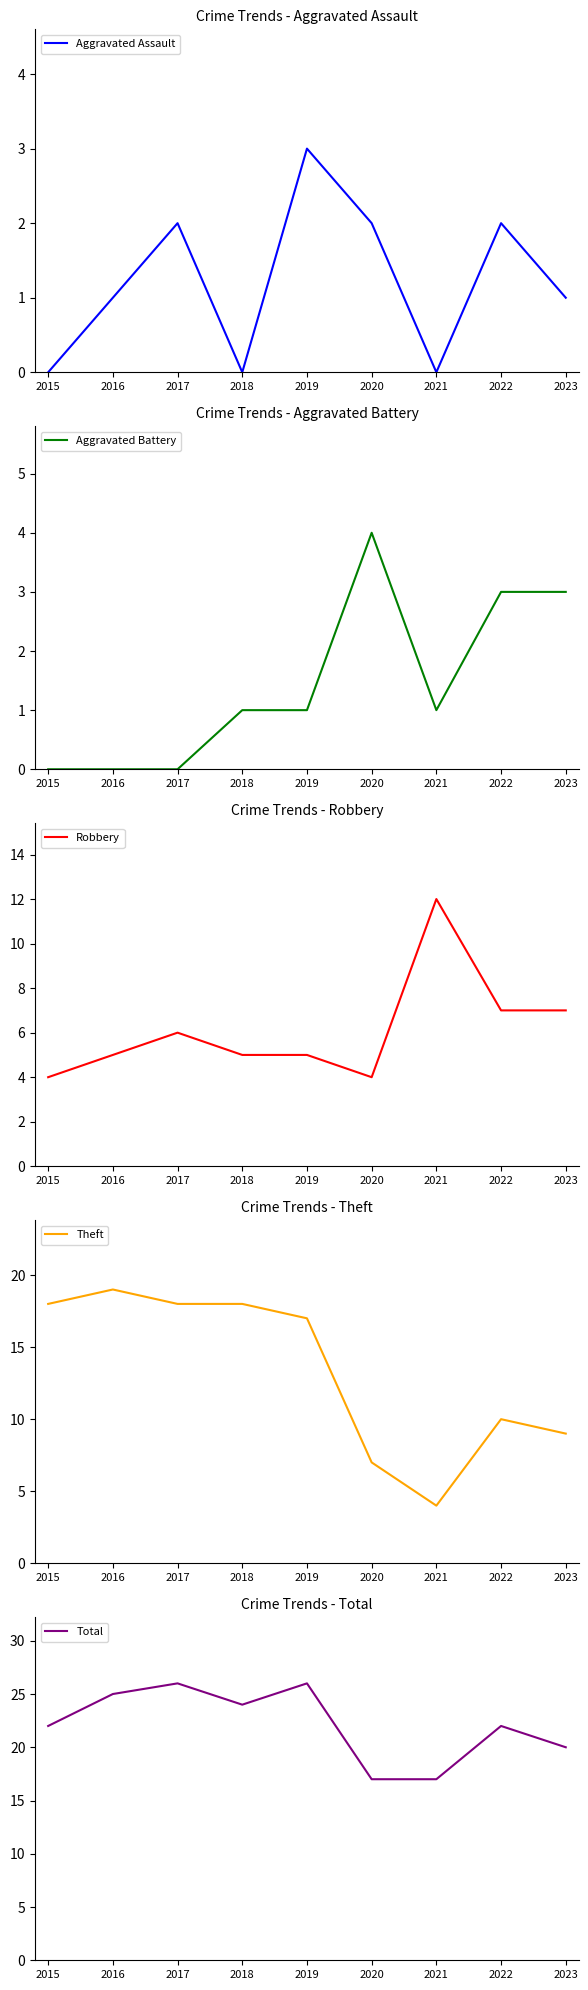

What are all the series names shown in the legend?

Aggravated Assault, Aggravated Battery, Robbery, Theft, Total